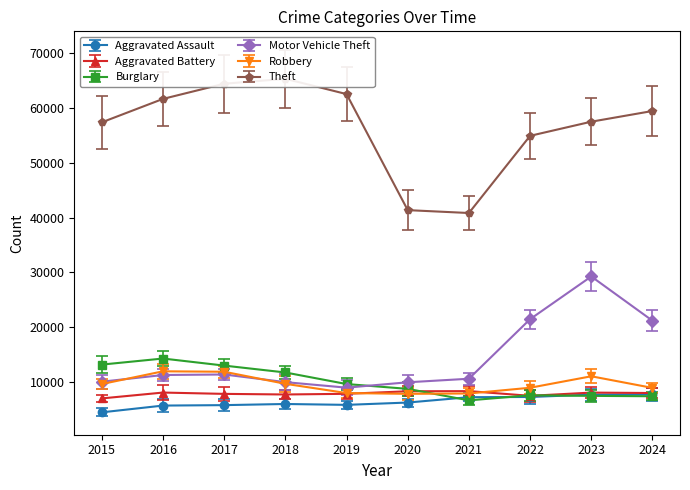

How many lines are shown in the chart?

6